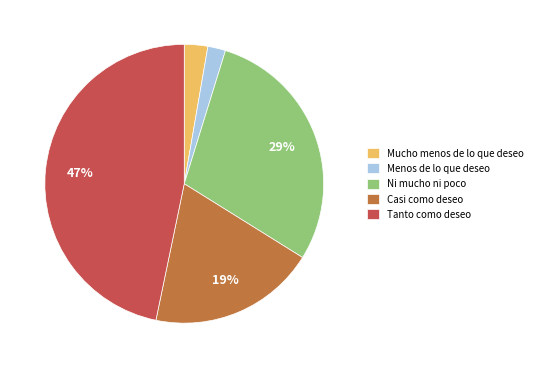

Approximately how many times larger is the value at Casi como deseo compared to Tanto como deseo?

0.4